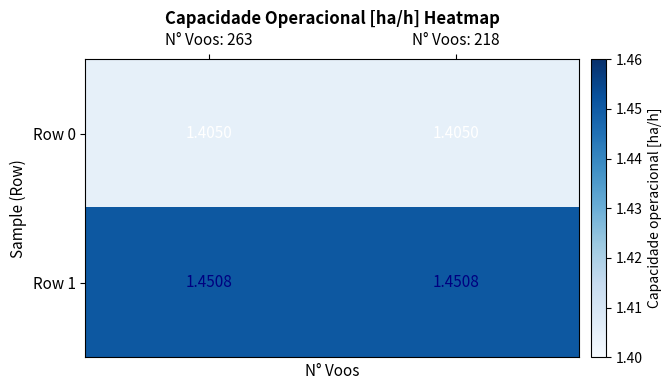

Rank the series at N° Voos: 263 from highest to lowest value.

Row 1, Row 0